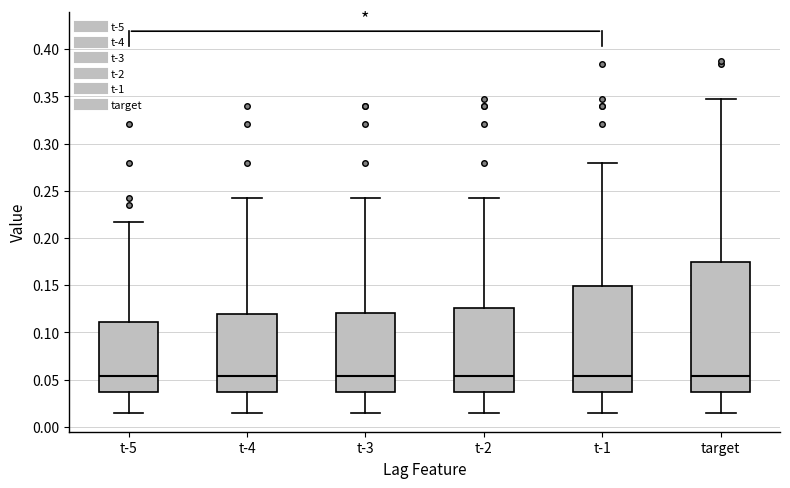

Reading left to right, transcribe this box plot: for each box, give where its median line is, the range the box spans, and where its two whiskers end, as read against the y-axis. The values are not printed on the chart, so give them approximately, as read against the axis.

t-5: median 0.055, box 0.035 to 0.110, whiskers 0.015 to 0.215
t-4: median 0.055, box 0.035 to 0.120, whiskers 0.015 to 0.245
t-3: median 0.055, box 0.035 to 0.120, whiskers 0.015 to 0.245
t-2: median 0.055, box 0.035 to 0.125, whiskers 0.015 to 0.245
t-1: median 0.055, box 0.035 to 0.150, whiskers 0.015 to 0.280
target: median 0.055, box 0.035 to 0.175, whiskers 0.015 to 0.345